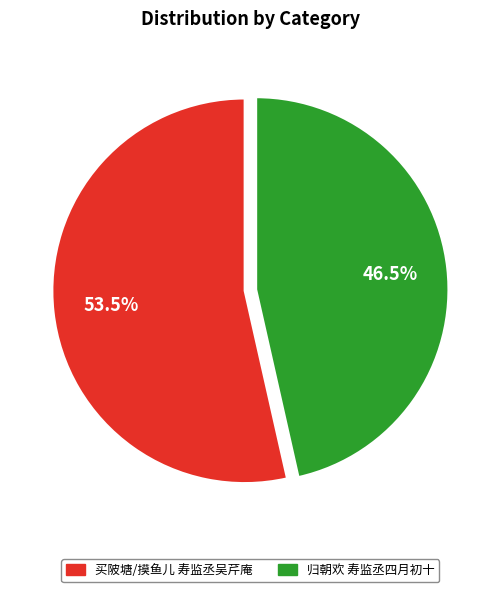

The 归朝欢 寿监丞四月初十 slice represents 57% of the pie. True or false?

False